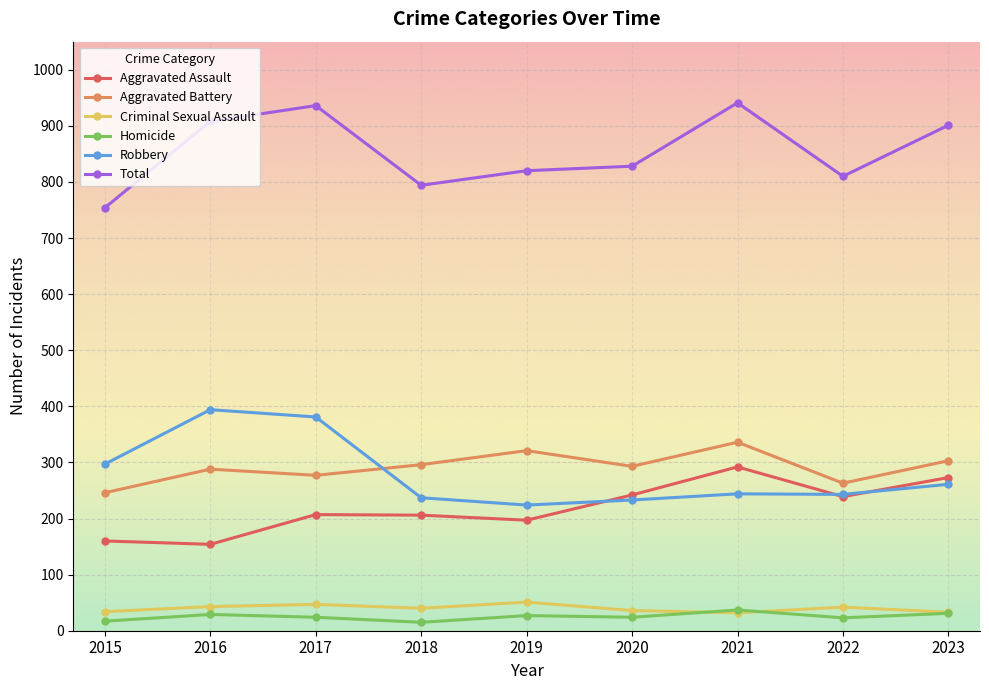

What is the spread (max minus min) of values at 2023?

870